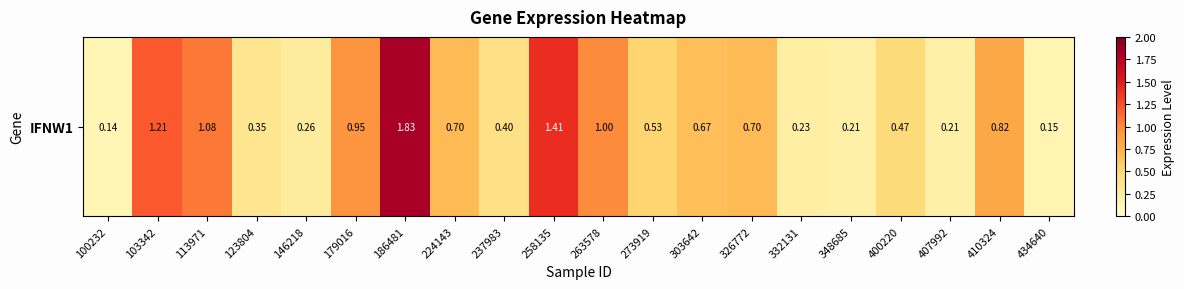

Between 258135 and 407992, which is larger?

258135